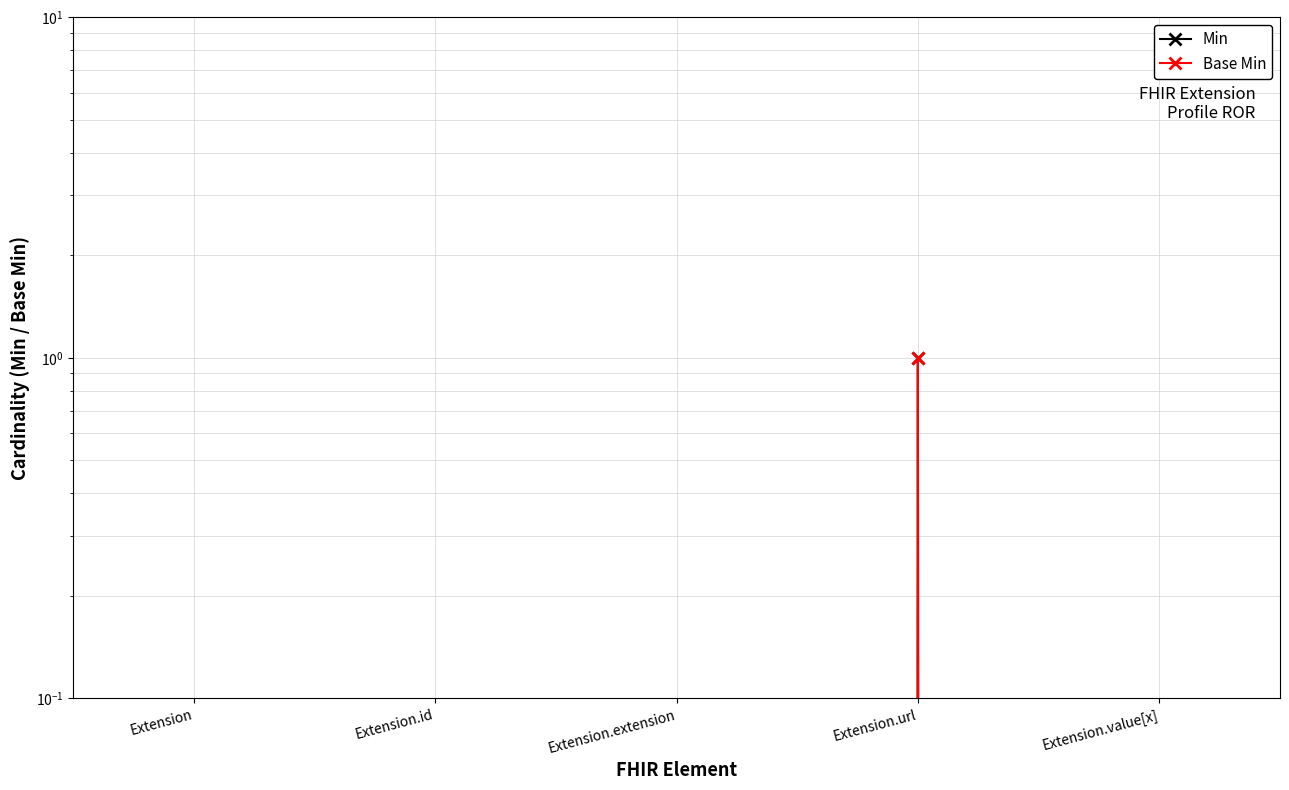

What are all the series names shown in the legend?

Min, Base Min